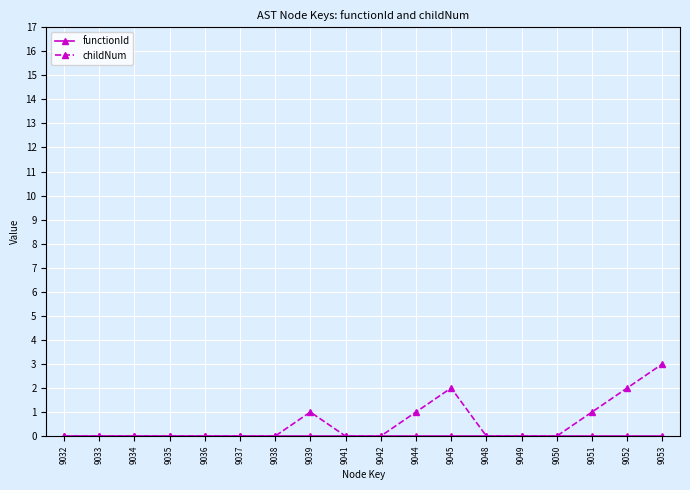

True or false: childNum has a value of -1 at 9032.

False